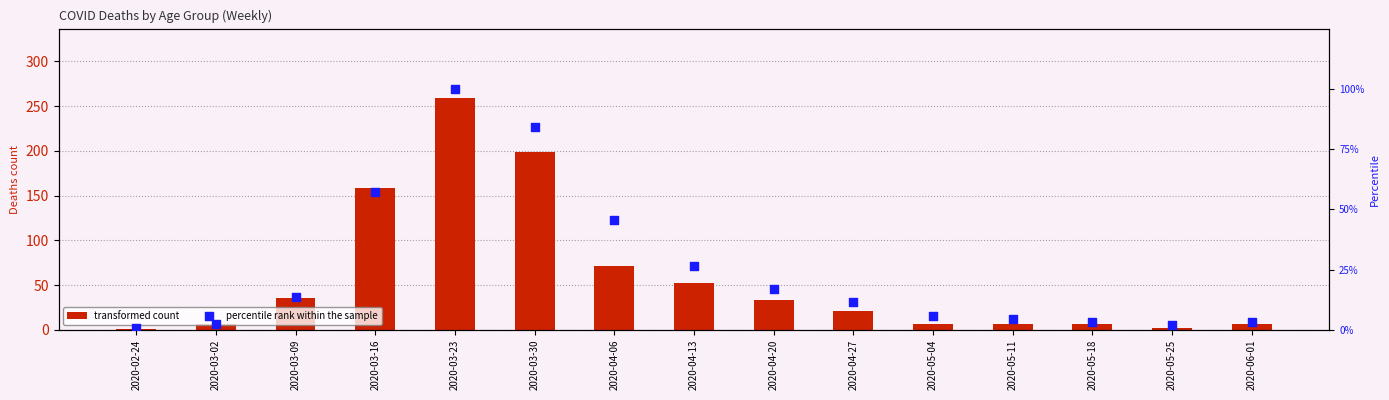

What are all the series names shown in the legend?

transformed count, percentile rank within the sample